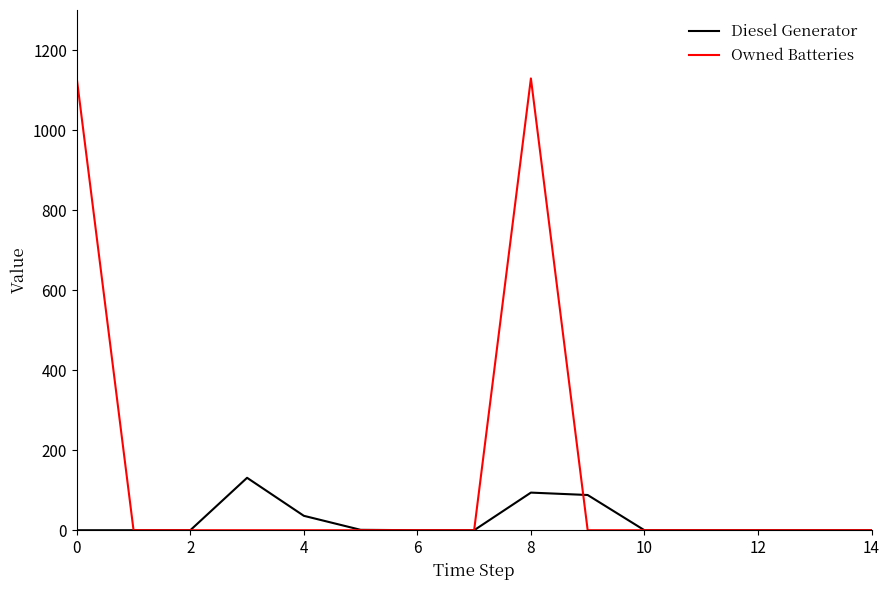

Which series has the largest range (max minus min)?

Owned Batteries